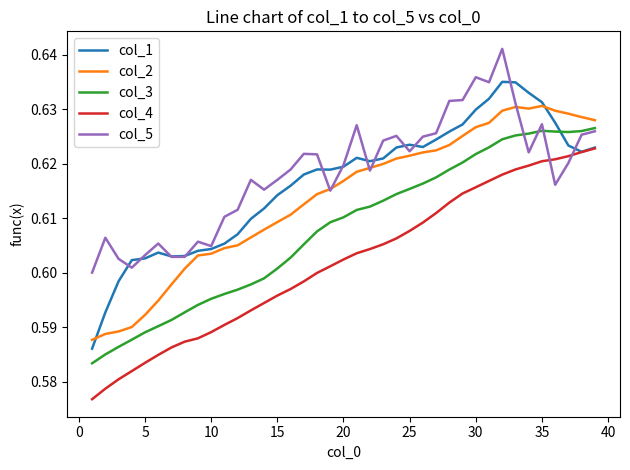

List the series in order of their peak value, lowest first.

col_4, col_3, col_2, col_1, col_5